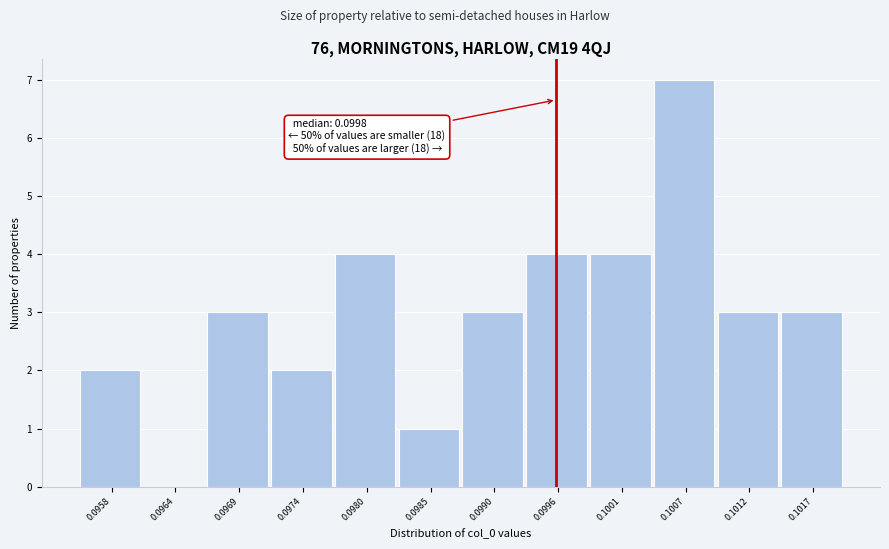

Reading left to right, what are all the values shown in this chart?

0.0958=2	0.0964=0	0.0969=3	0.0974=2	0.0980=4	0.0985=1	0.0990=3	0.0996=4	0.1001=4	0.1007=7	0.1012=3	0.1017=3